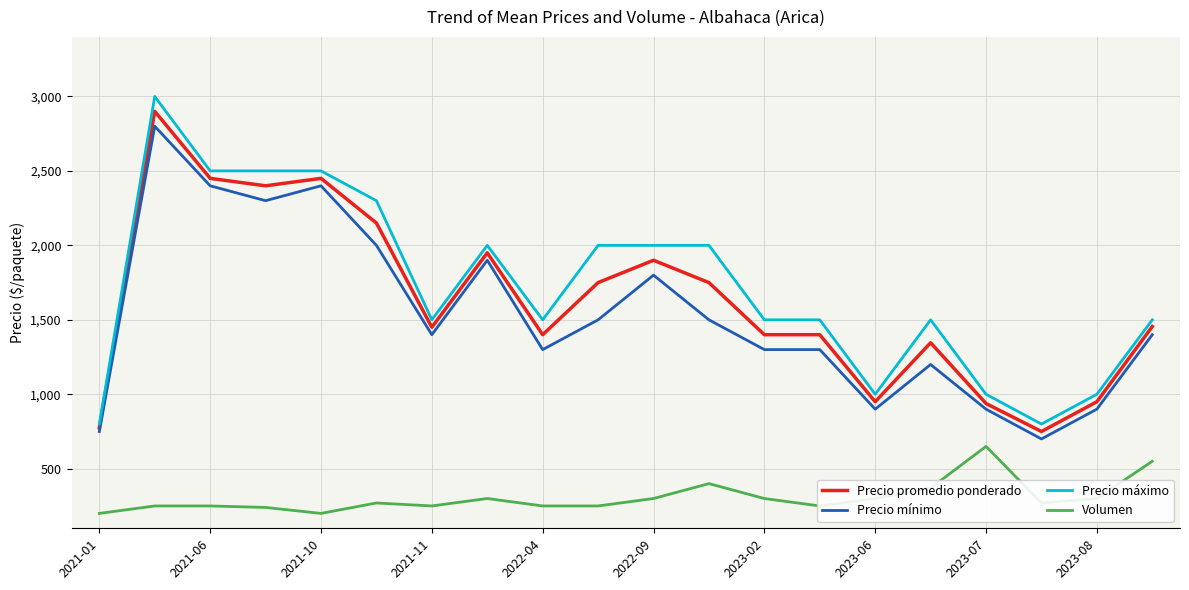

Which series has the largest range (max minus min)?

Precio máximo